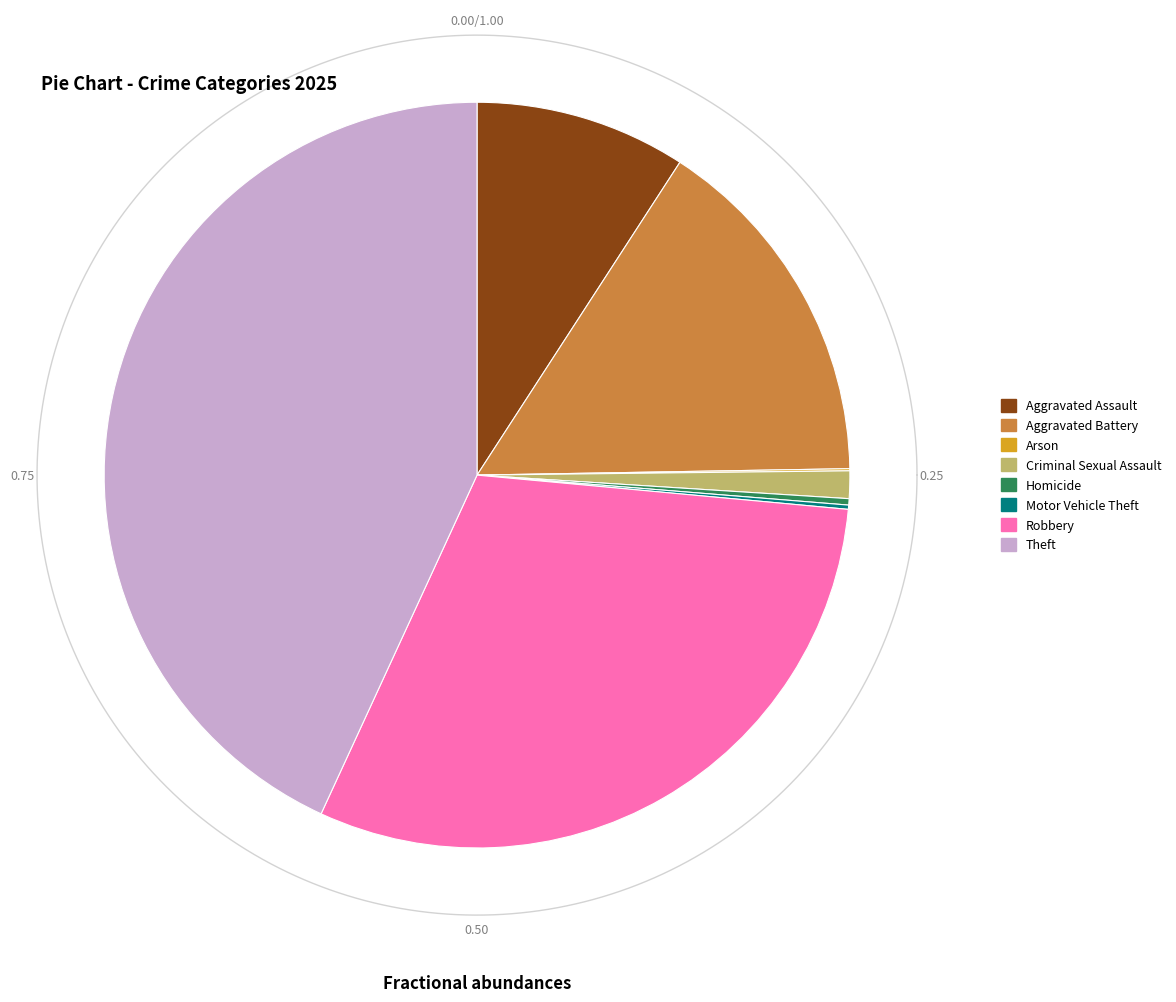

To the nearest percent, what percentage of the pie is Theft?

43%